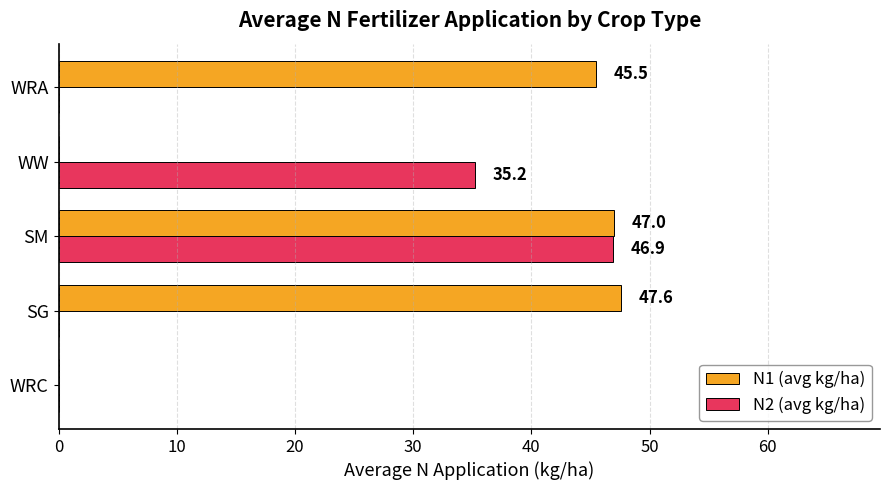

At which category is the sum across all series the highest?

SM